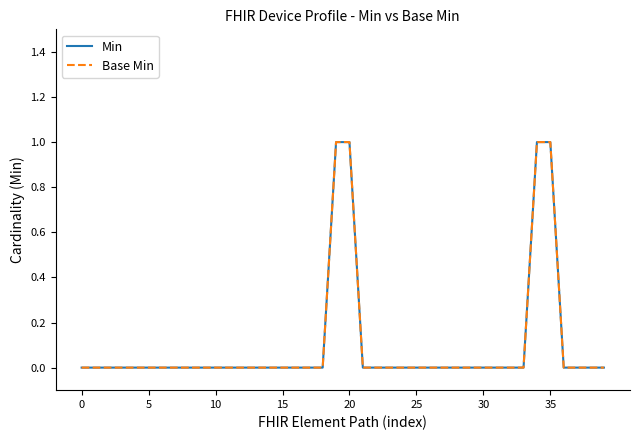

Does the chart have visible grid lines?

No